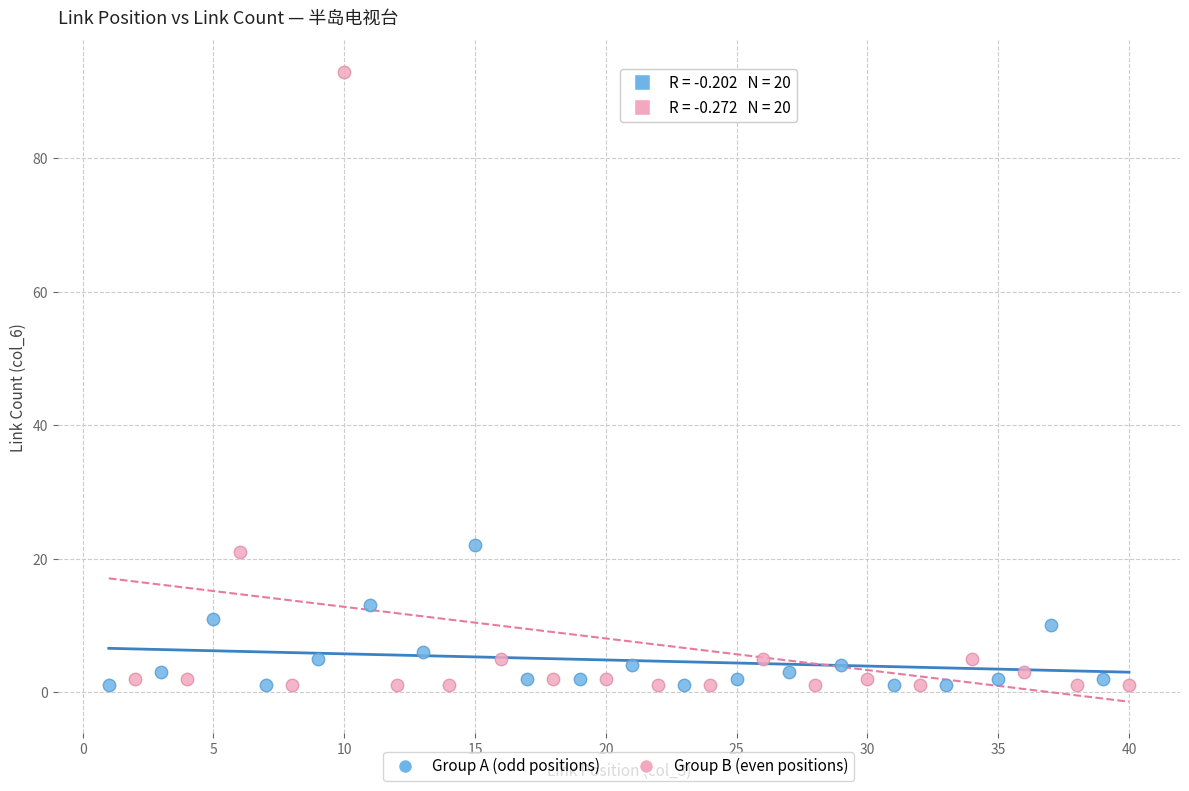

Which series reaches the maximum Y coordinate?

Group B (even positions)